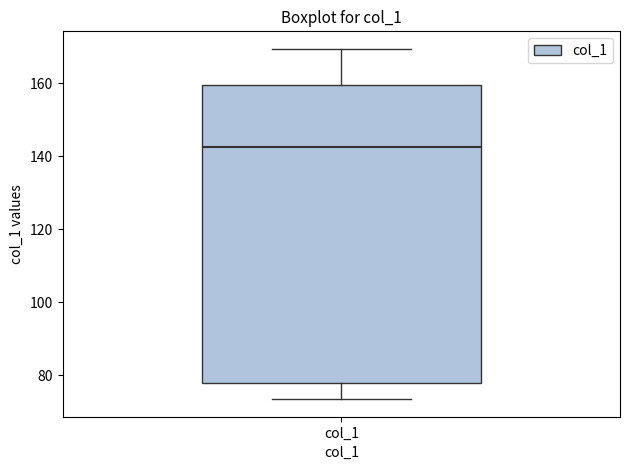

Read this box plot against the y-axis: the position of the median line, the range covered by the box, and the ends of both whiskers. The values are not printed on the chart, so give them approximately, as read against the axis.

median 142, box 78 to 160, whiskers 74 to 170